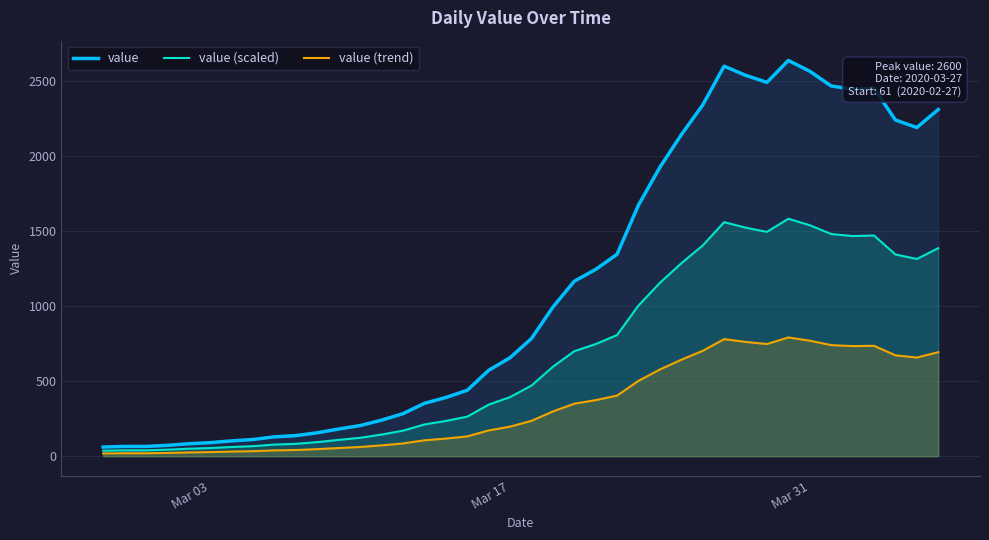

What is the maximum value shown in the chart?

2638.0